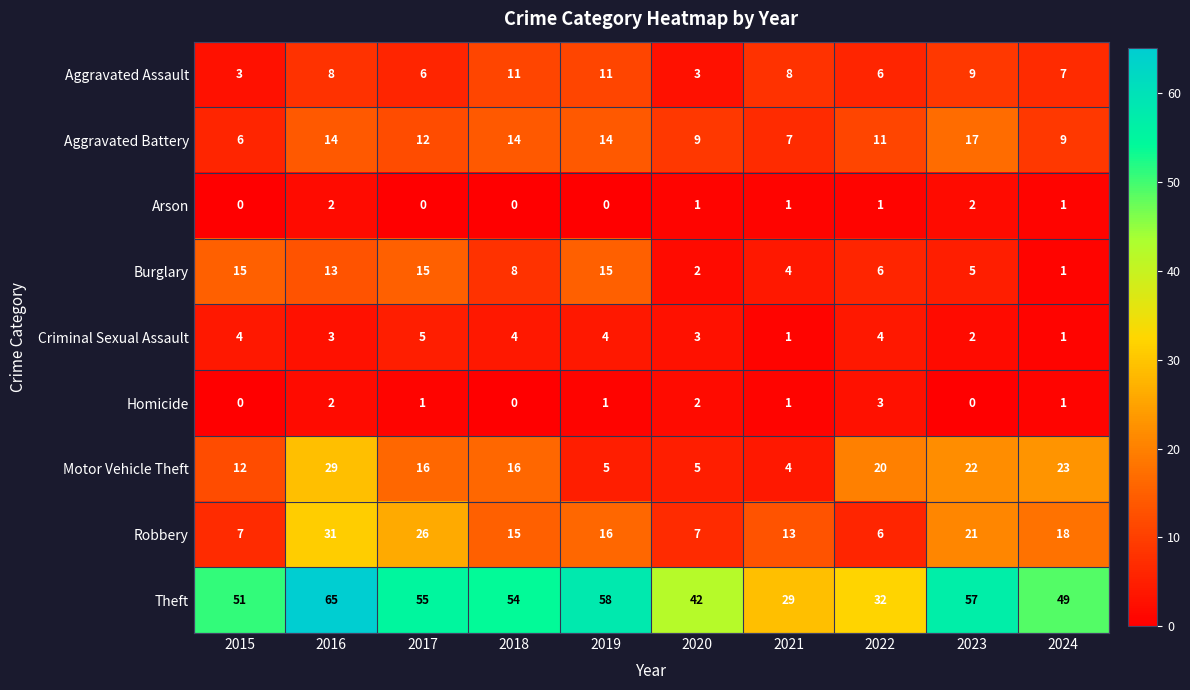

Where does the Homicide series first go above 1?

2016